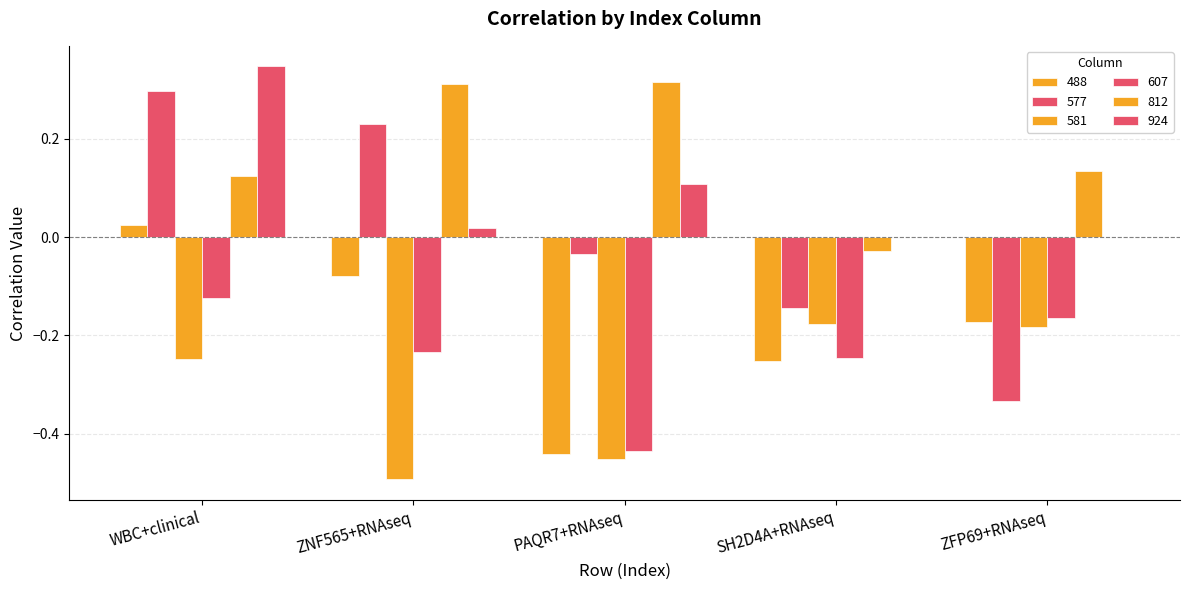

True or false: 607 has a value of -0.2 at ZFP69+RNAseq.

True